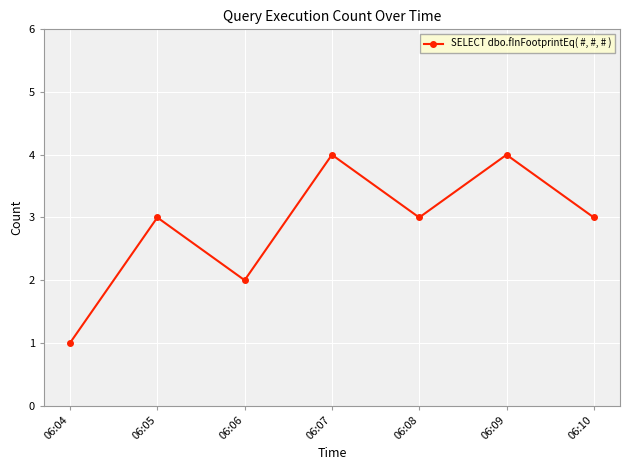

How many interior local peaks (higher than both neighbors) does the data have?

3